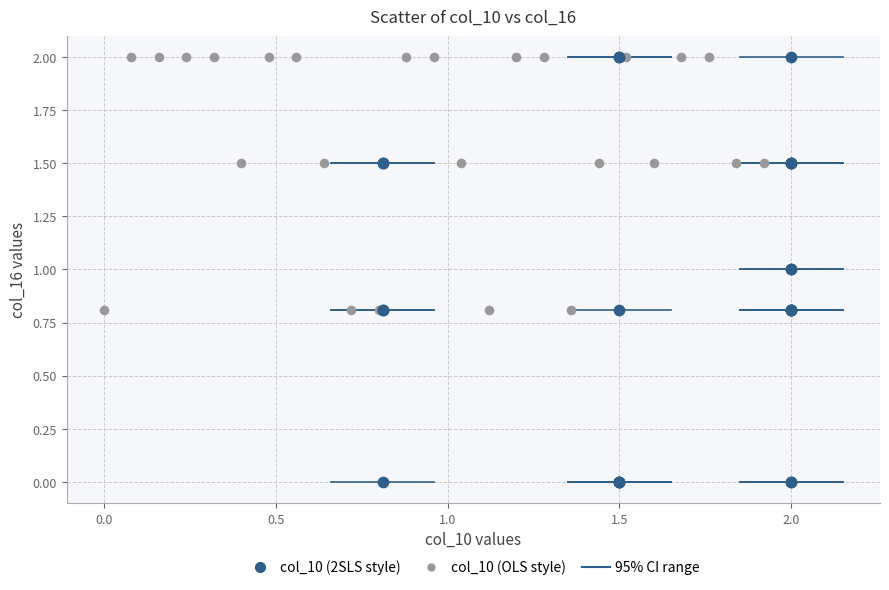

Which series has the largest Y range (max minus min)?

col_10 (2SLS style)